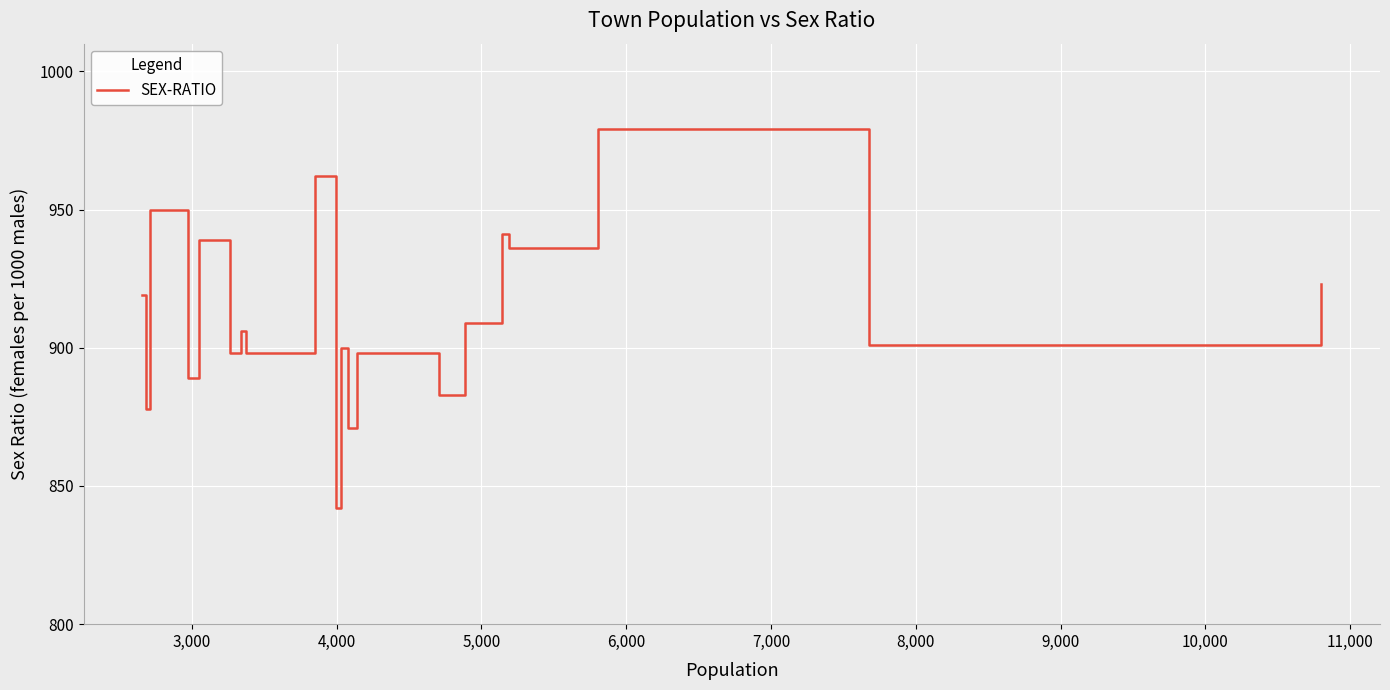

Does the chart have visible grid lines?

Yes